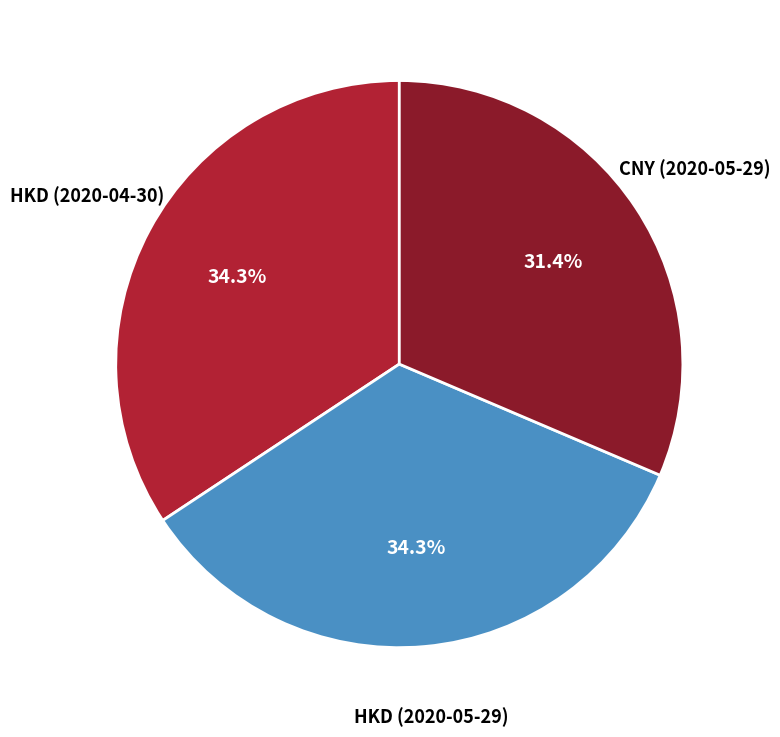

To the nearest percent, what is the average slice percentage?

33%